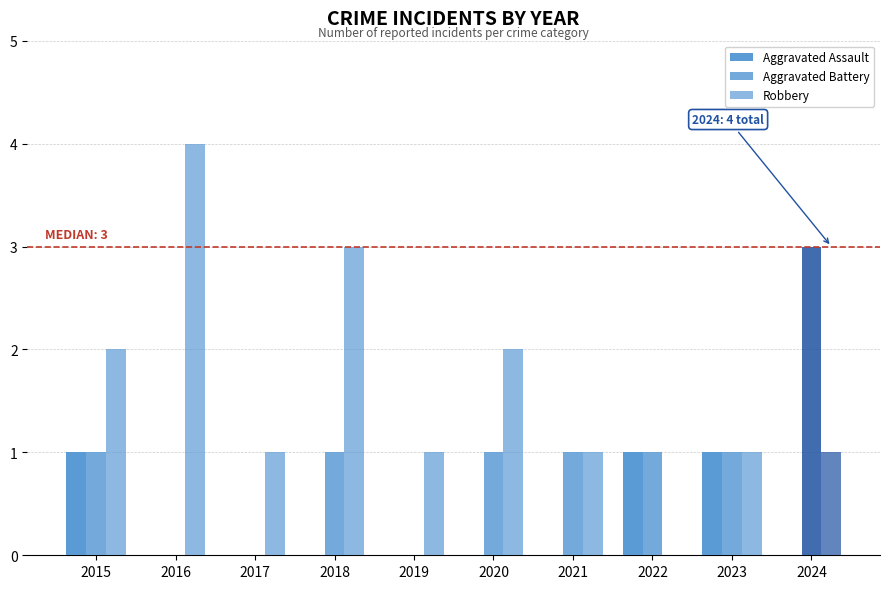

Reading left to right, extract all data points from this chart.

Aggravated Assault: 1	0	0	0	0	0	0	1	1	0
Aggravated Battery: 1	0	0	1	0	1	1	1	1	3
Robbery: 2	4	1	3	1	2	1	0	1	1